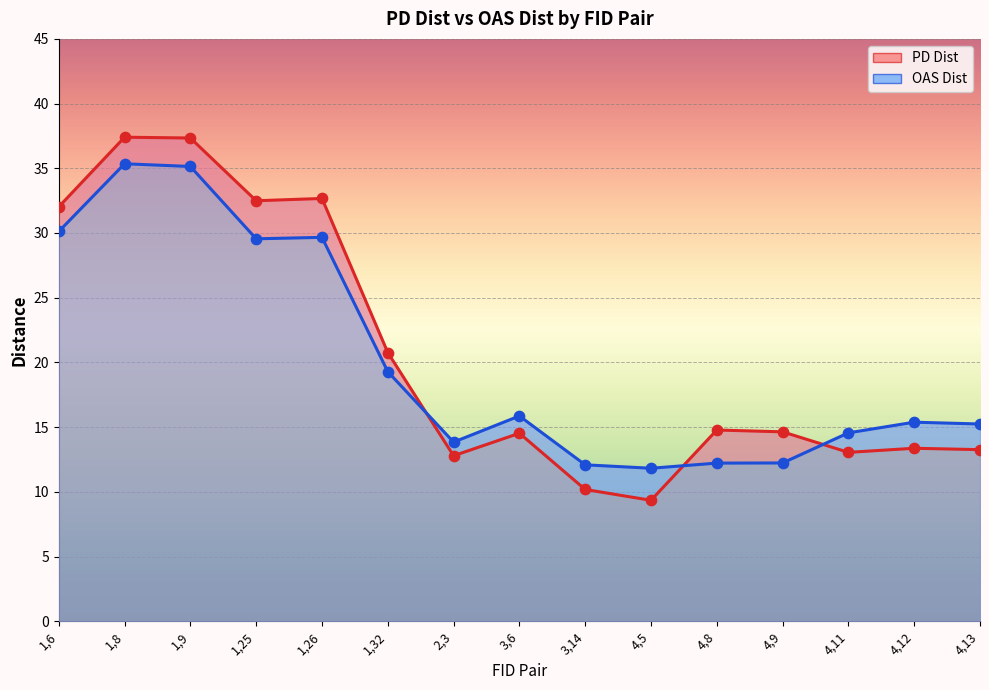

What are all the series names shown in the legend?

PD Dist, OAS Dist